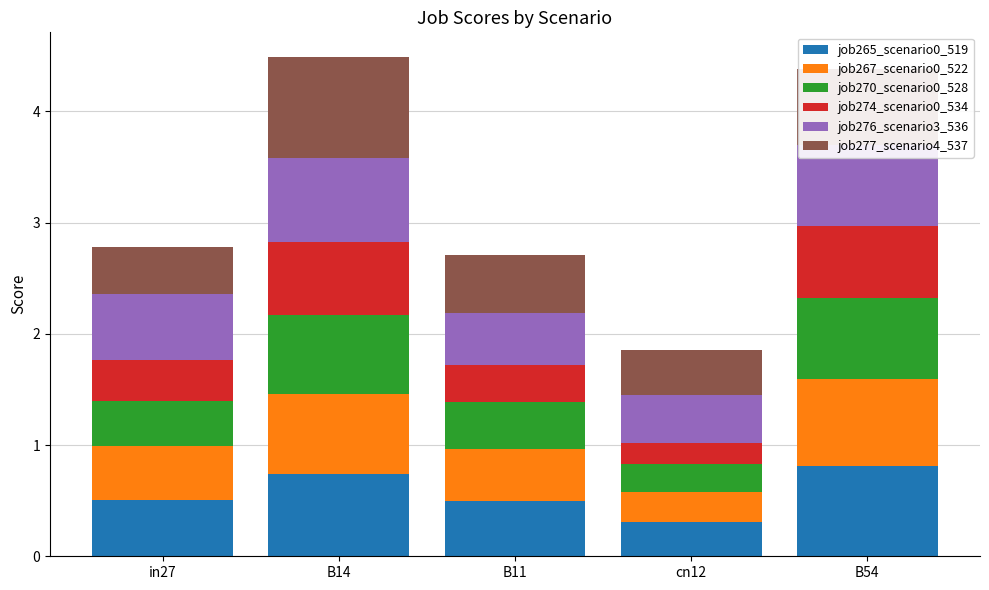

Is it true that job265_scenario0_519 equals 0.3 at B54?

False